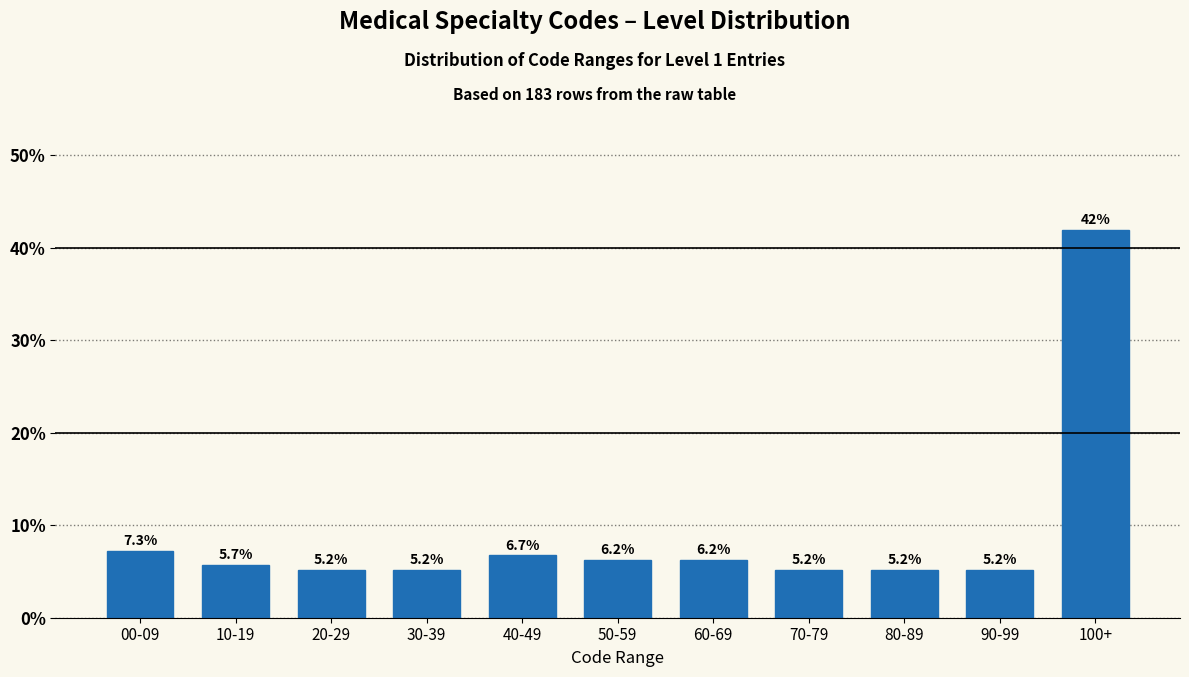

Reading right to left, transcribe all the data shown in this chart.

42.0	5.2	5.2	5.2	6.2	6.2	6.7	5.2	5.2	5.7	7.3